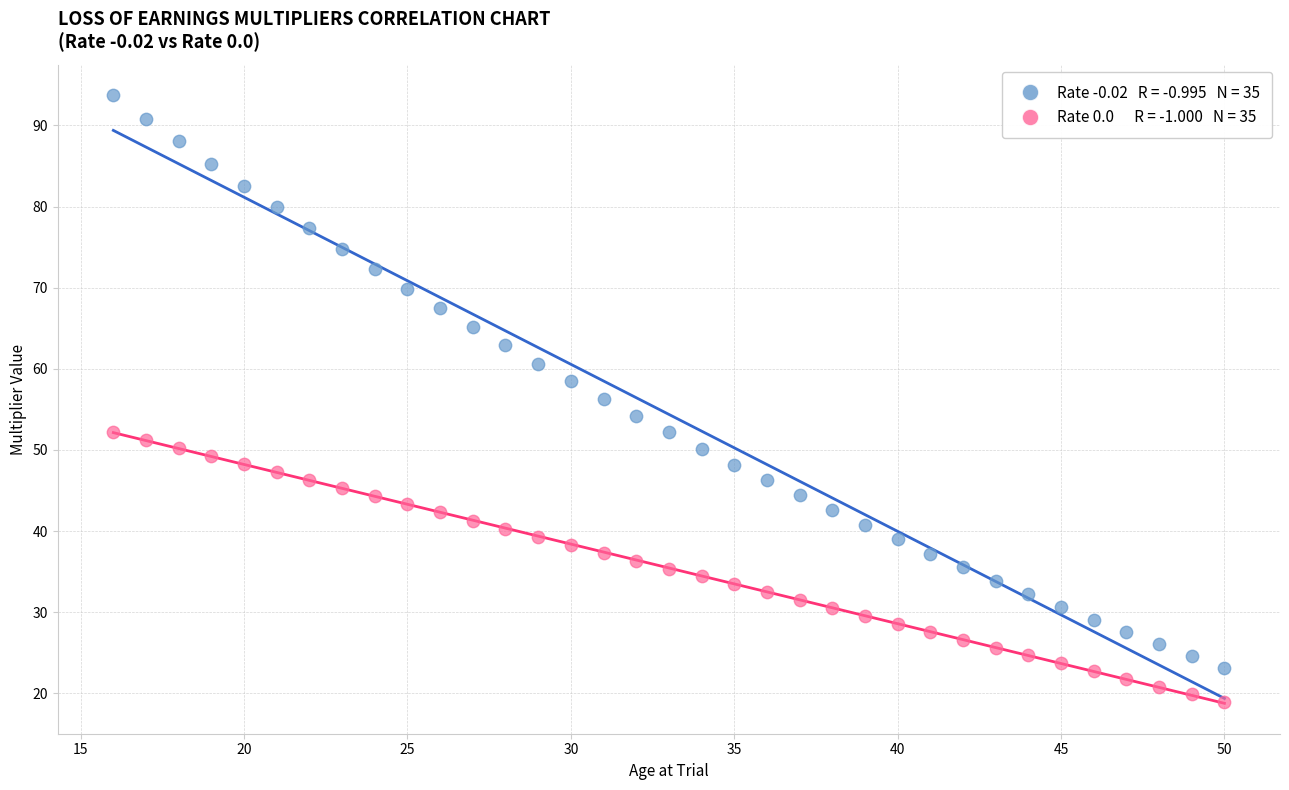

Across all data points, what is the range of X values (max minus min)?

34.0